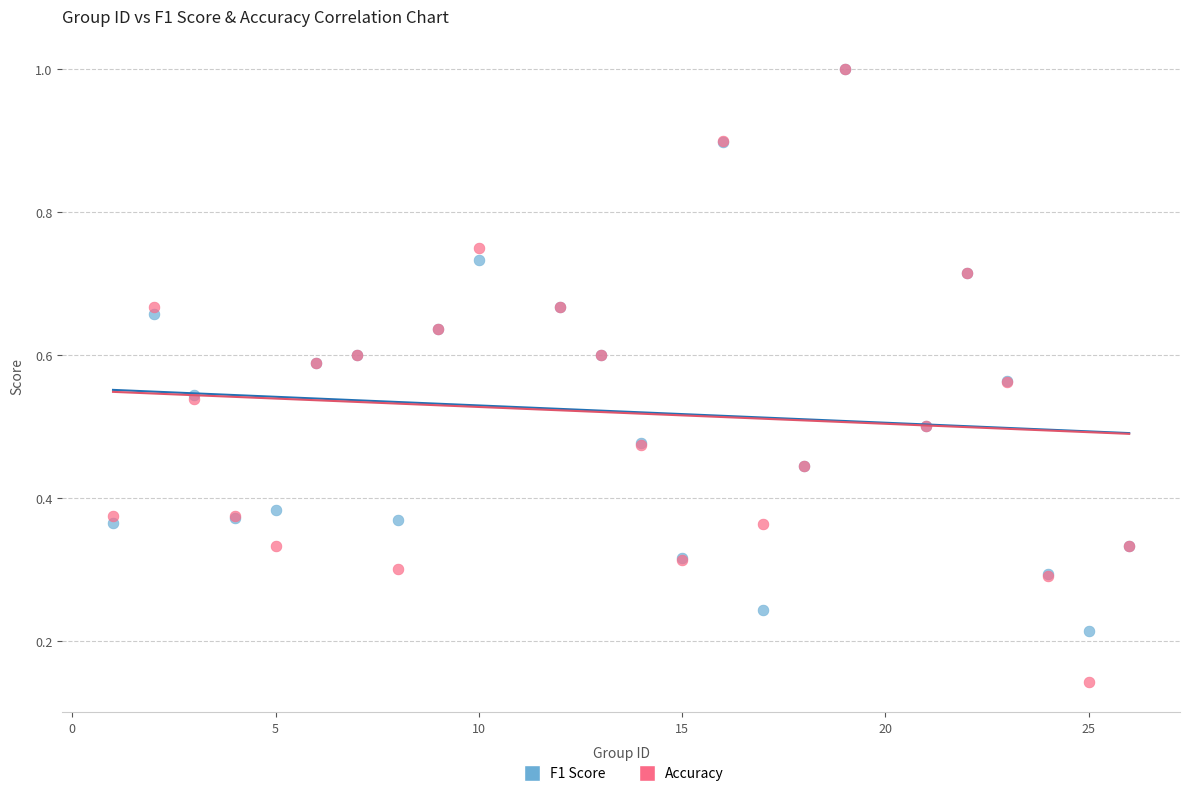

What are all the series names shown in the legend?

F1 Score, Accuracy